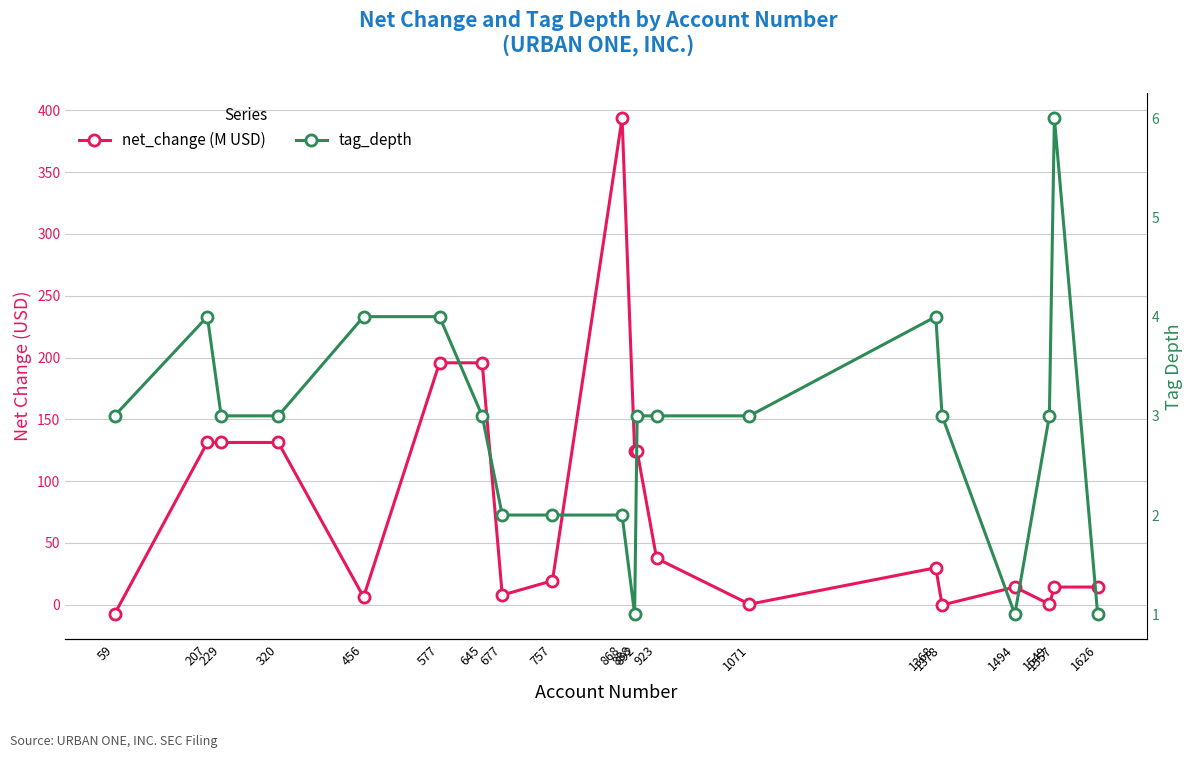

At which category does net_change (M USD) reach its first local valley?

456